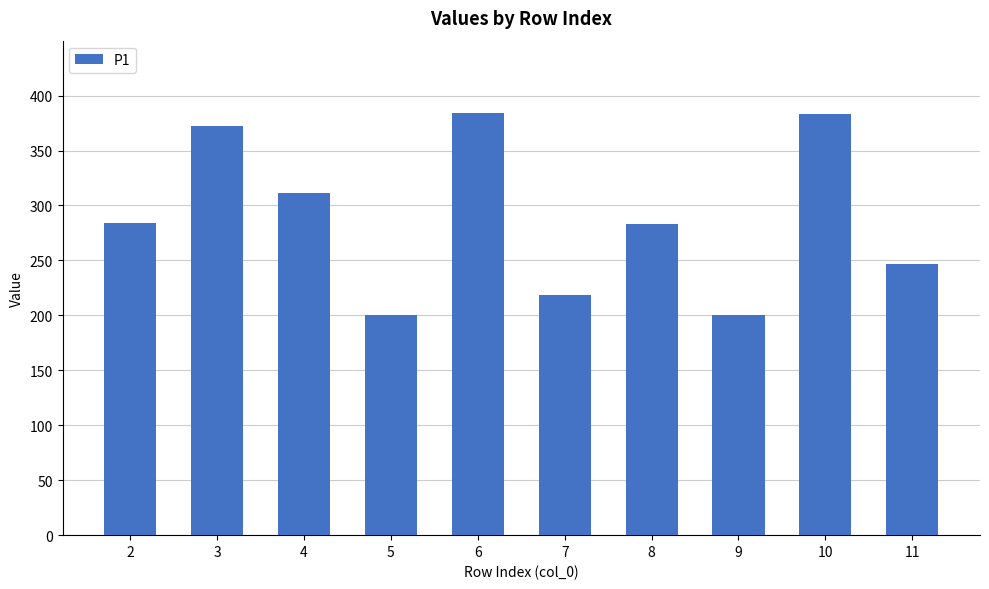

What is the sum of the values at 4 and 6?

695